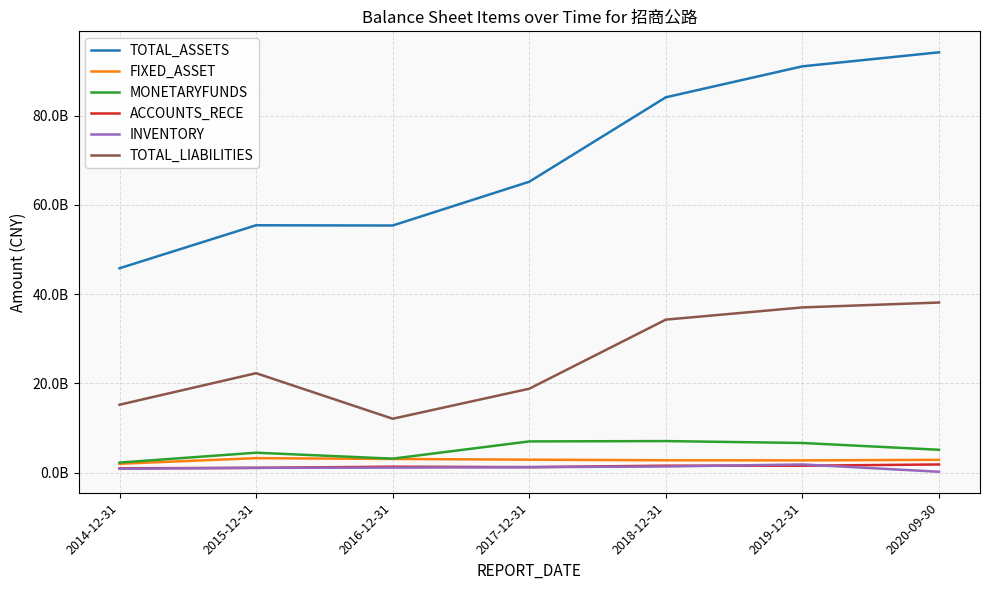

What are all the series names shown in the legend?

TOTAL_ASSETS, FIXED_ASSET, MONETARYFUNDS, ACCOUNTS_RECE, INVENTORY, TOTAL_LIABILITIES